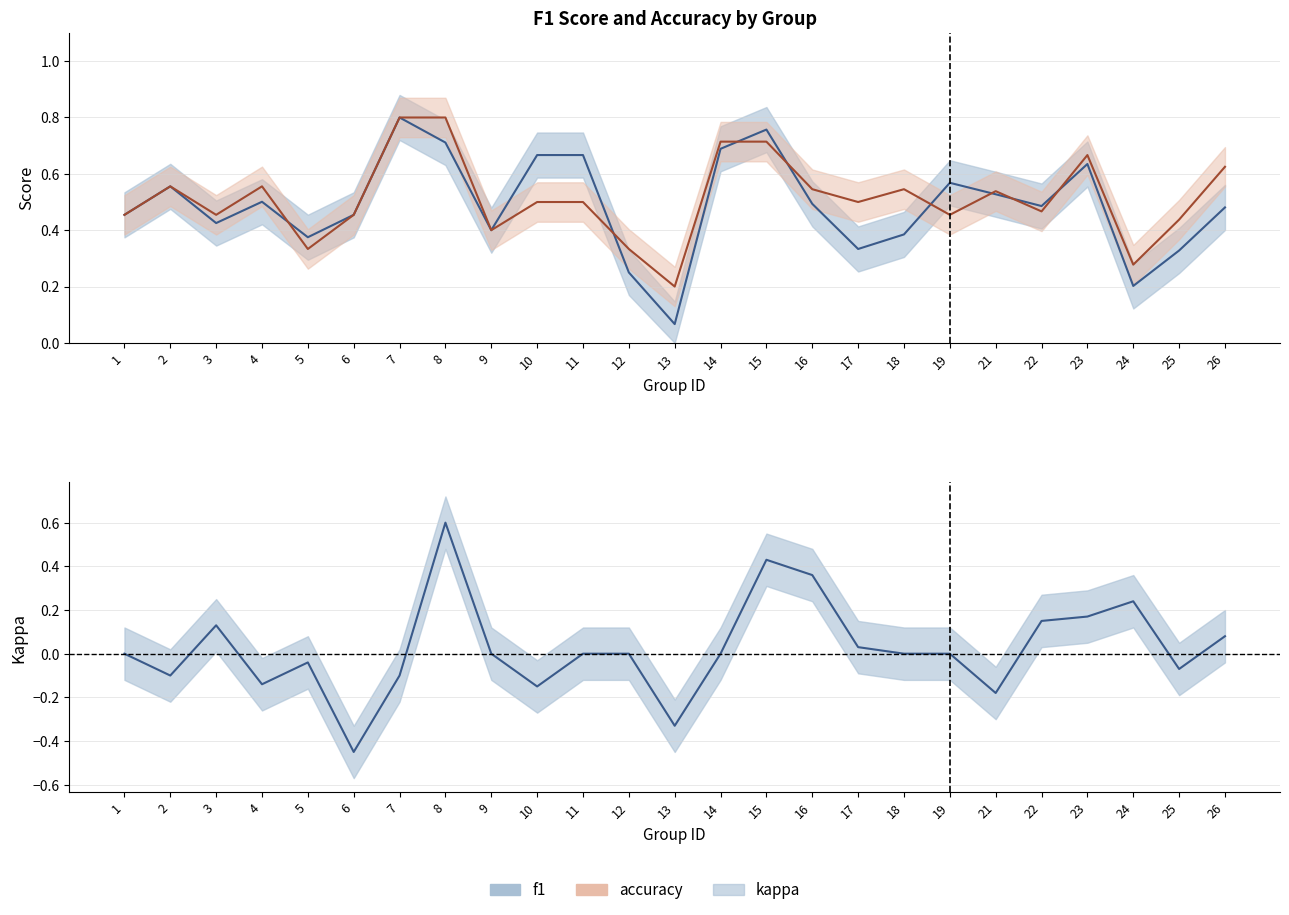

Where is the first local maximum for accuracy?

2